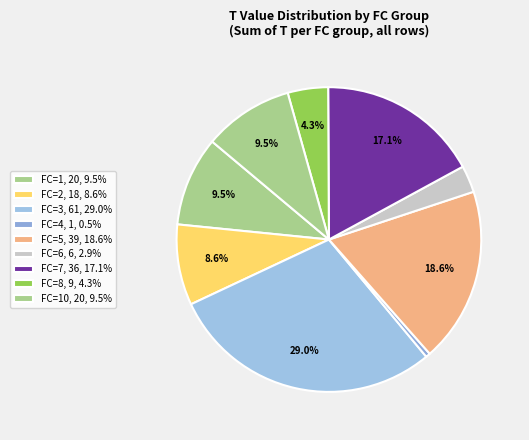

What is the smallest slice in the pie chart?

1